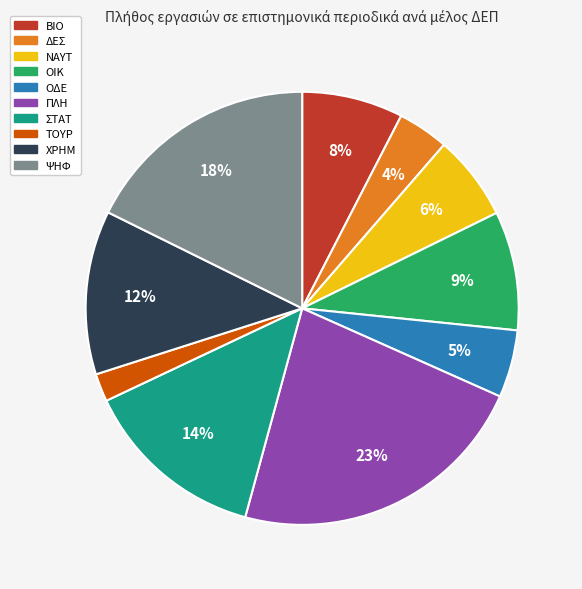

Which slice is the smallest?

ΤΟΥΡ